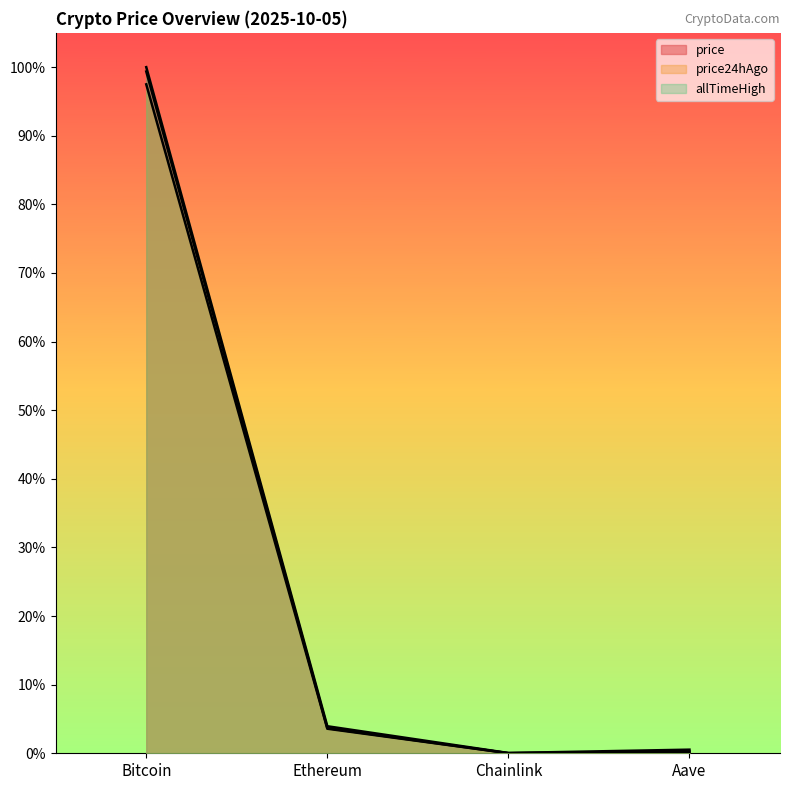

What is the label of the 1st point from the right?

Aave